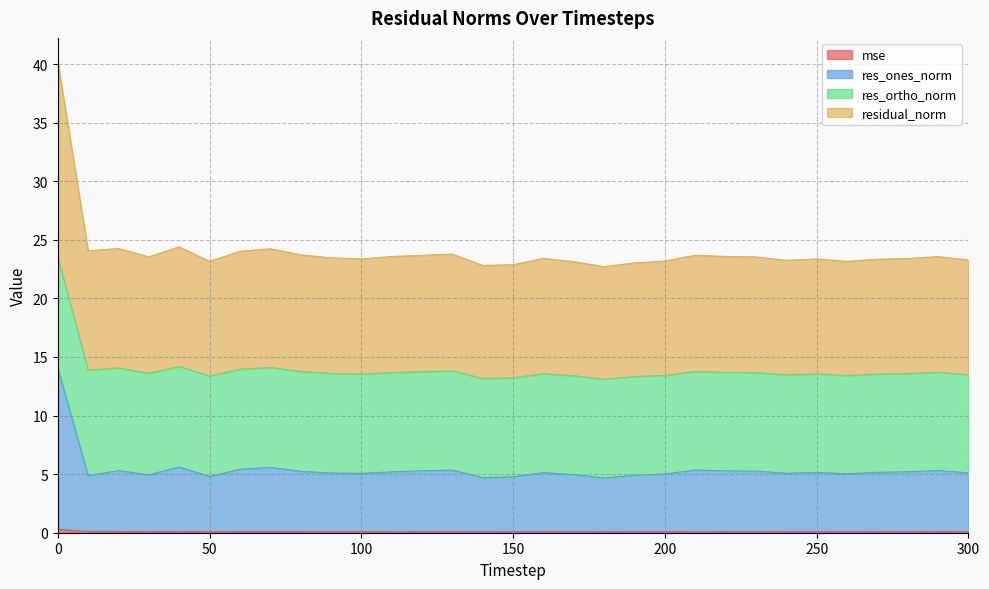

Does the chart have visible grid lines?

Yes